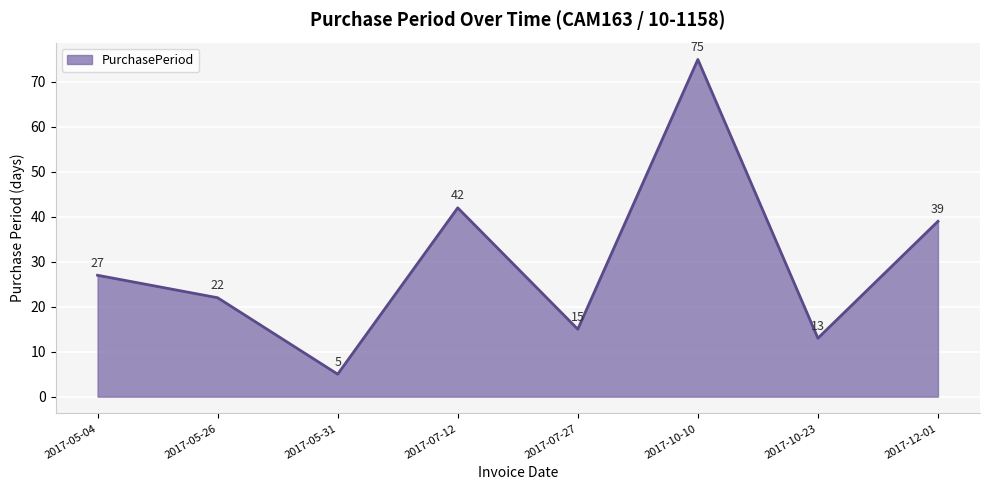

How many values are below 27?

4